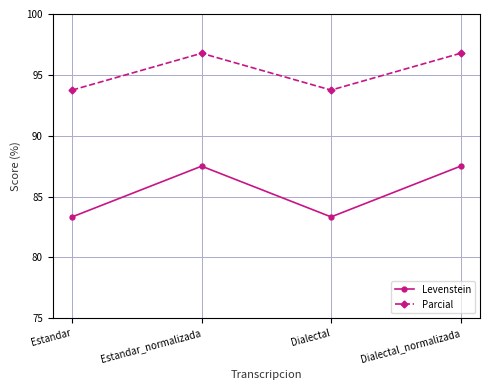

Where does the Parcial series first go above 96?

Estandar_normalizada